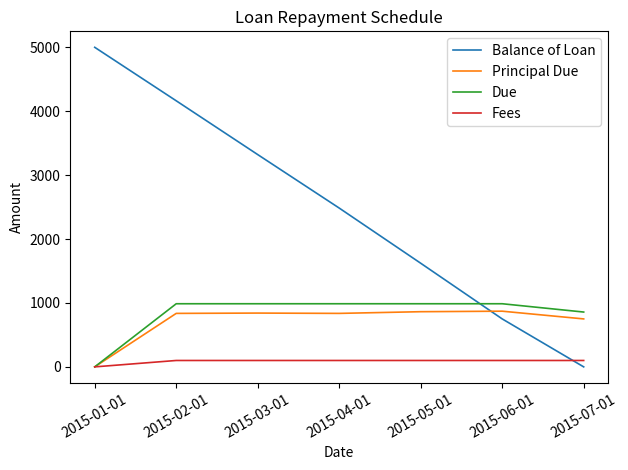

How many values in the Fees series are below 100?

1